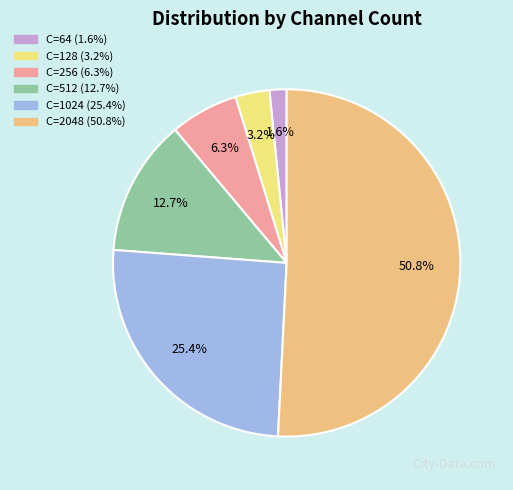

How many slices are in this pie chart?

6